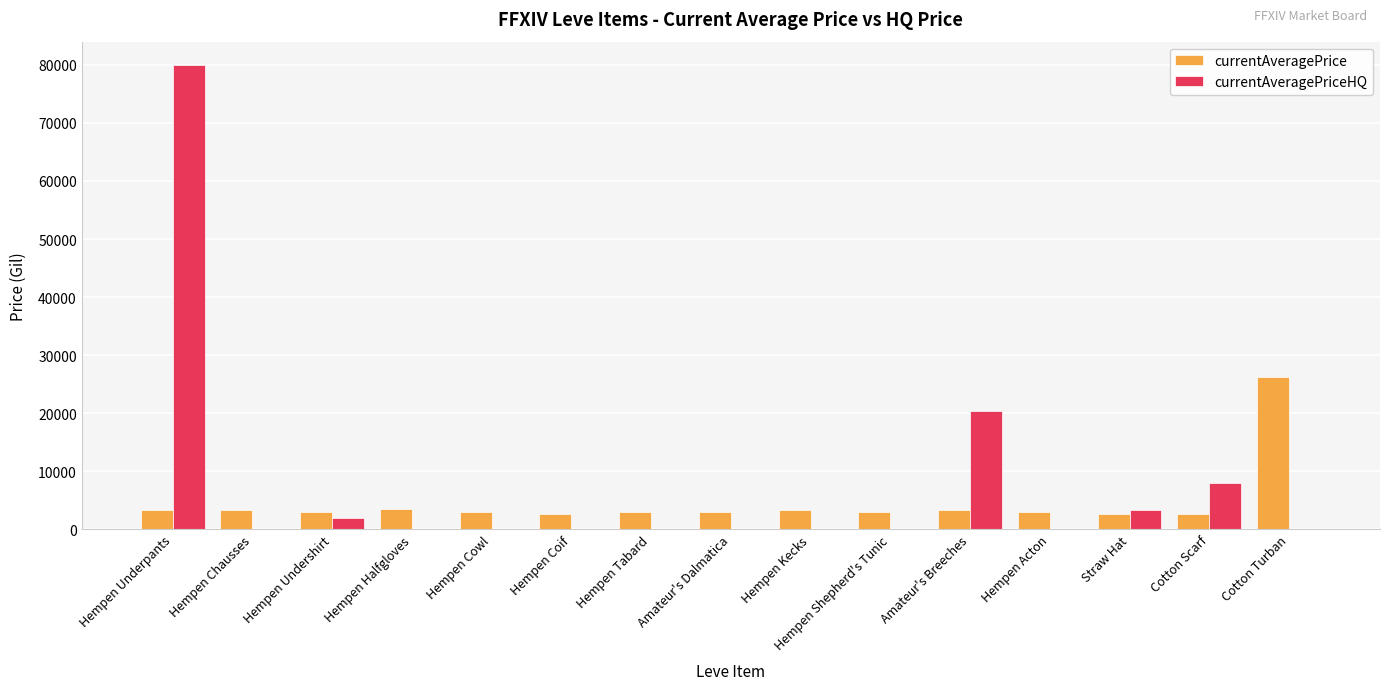

What is the total value across all series at Hempen Undershirt?

4996